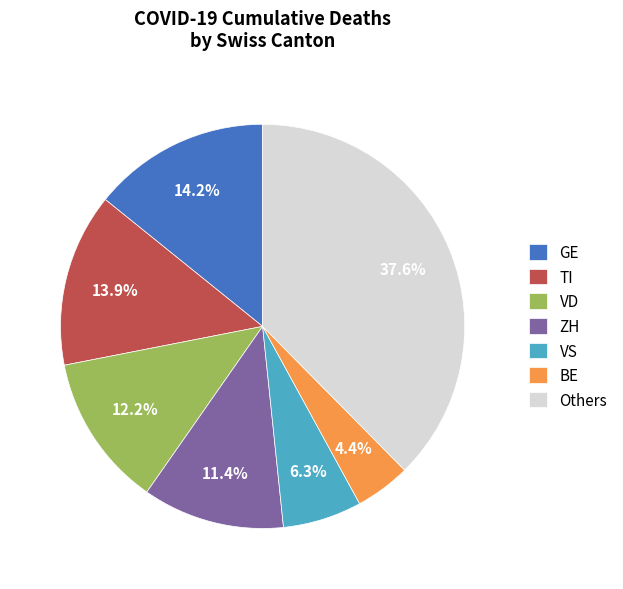

Does any single category account for the majority?

No